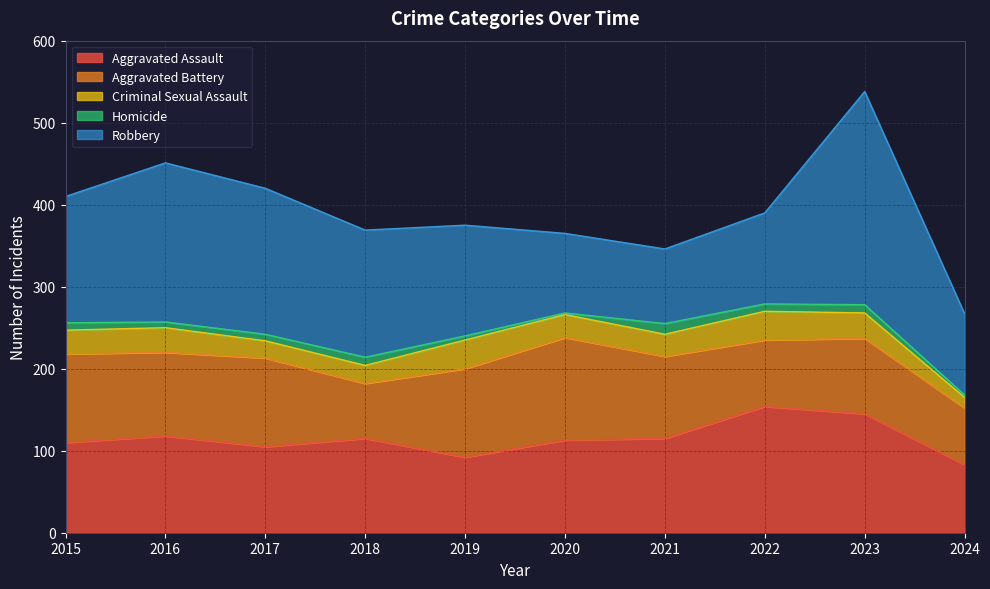

At which label does Aggravated Battery first exceed 102?

2015